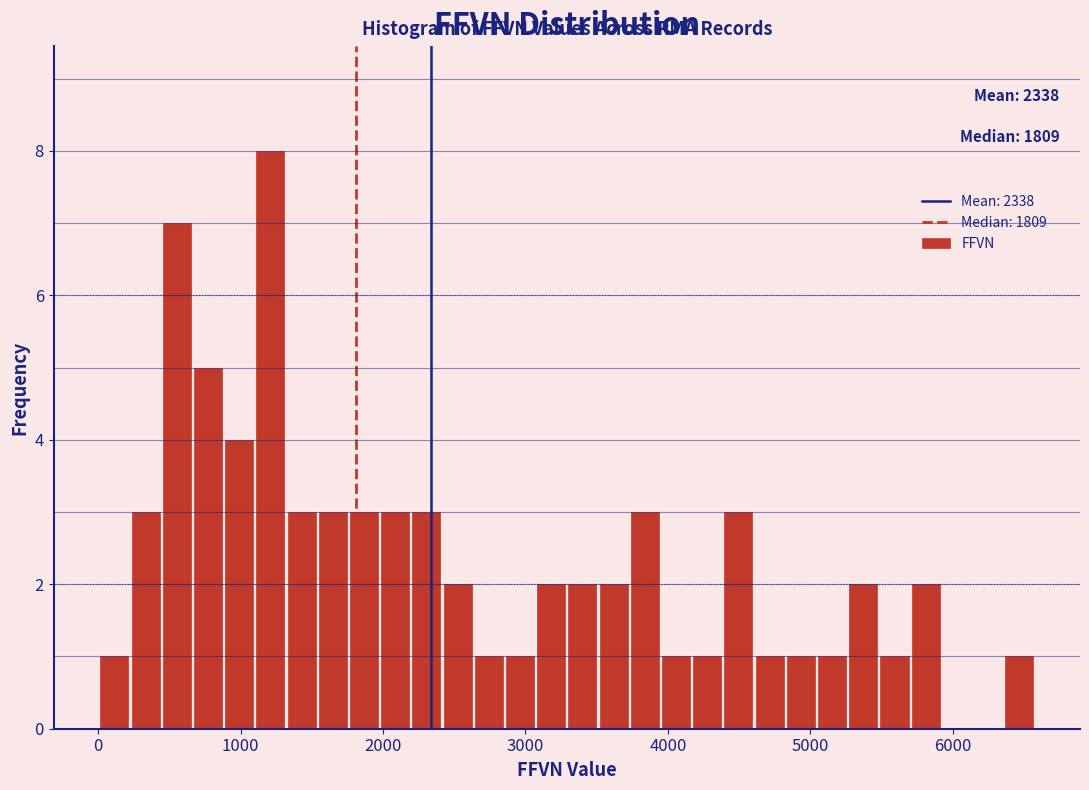

Read against the x-axis, roughly where is the centre of the tallest bar?

1200